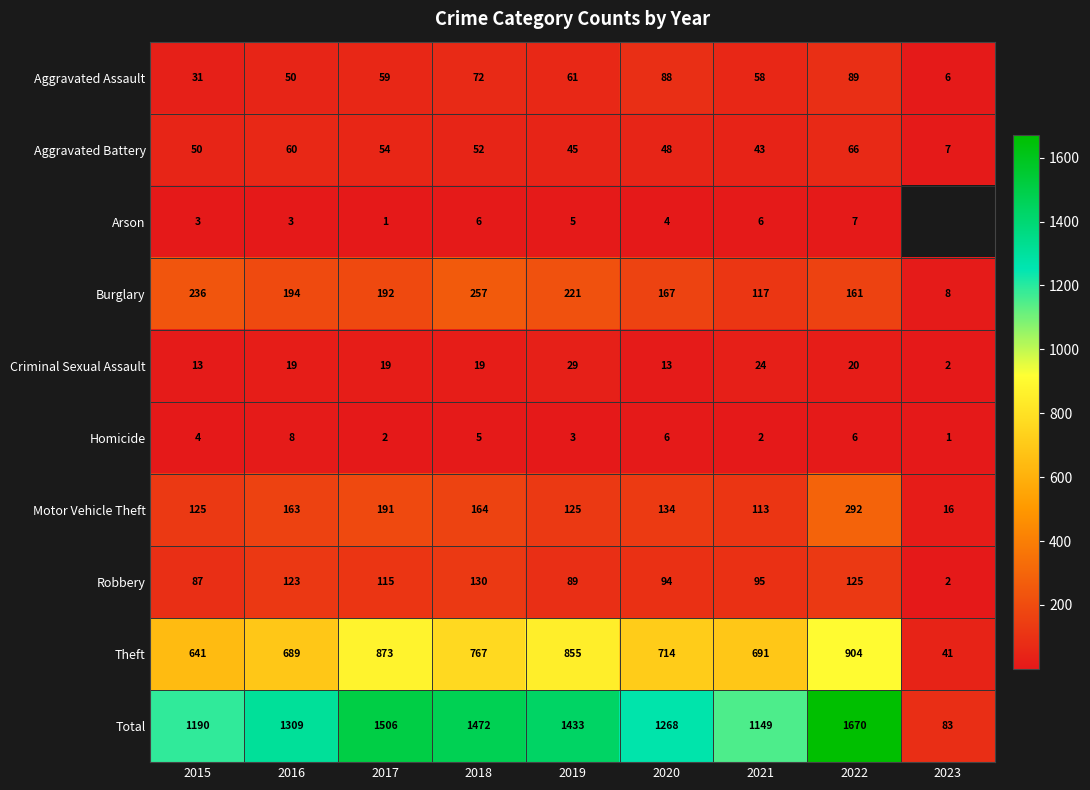

How many categories are shown in the chart?

9